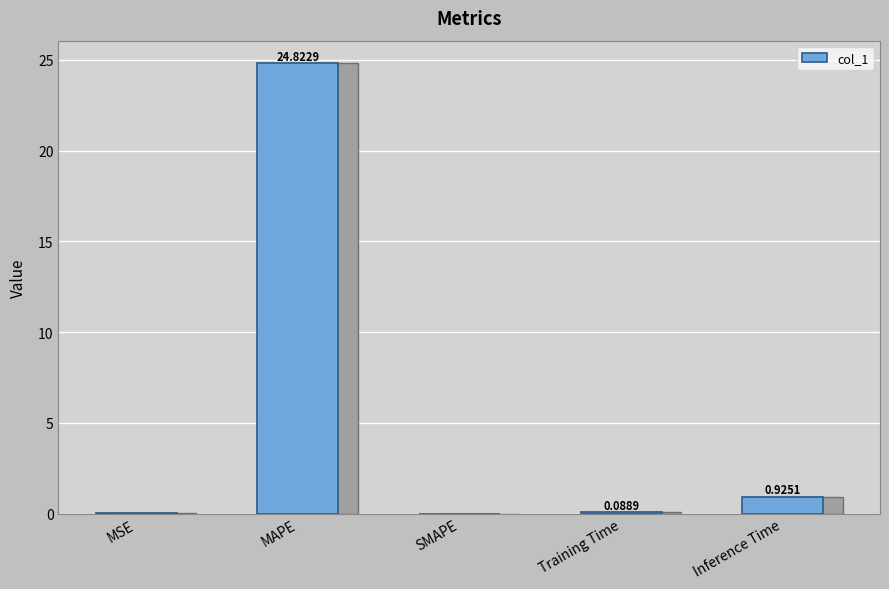

True or false: the data shows 0.9 at Inference Time.

True